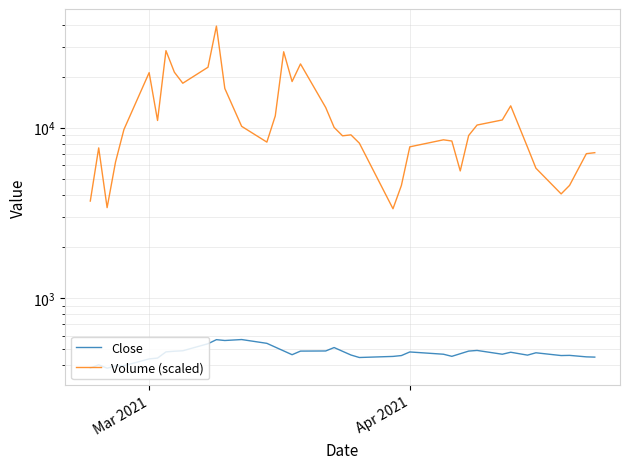

True or false: Volume (scaled) has a value of 16976.6 at 4.

False